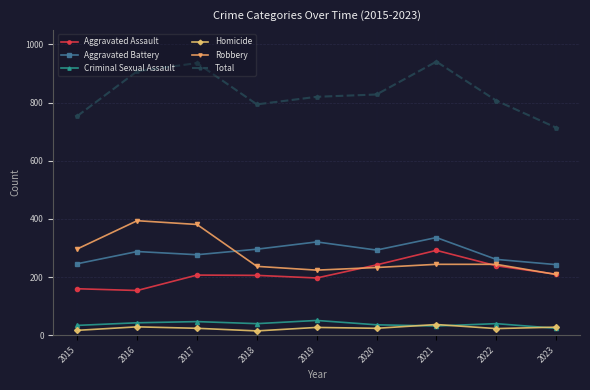

True or false: Robbery and Total cross at least once.

False